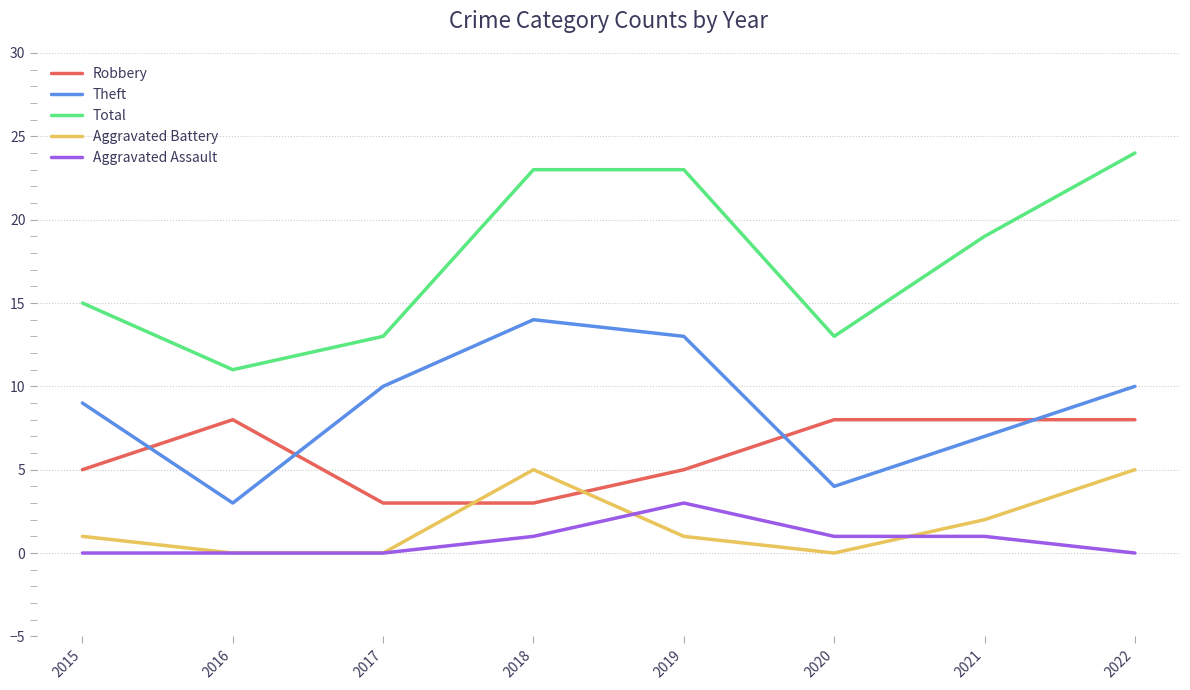

How many series are shown in this chart?

5